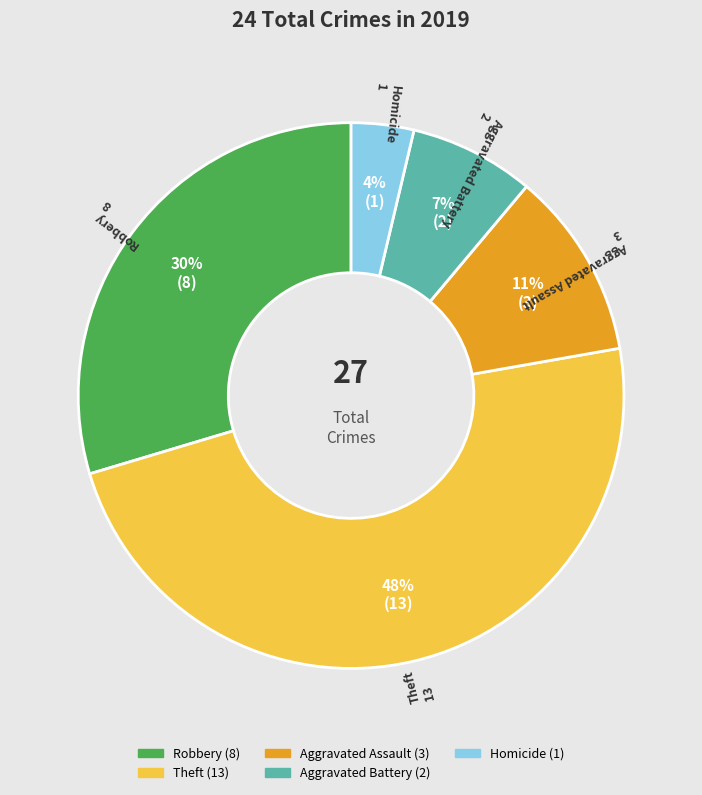

Count the number of slices in the pie.

5